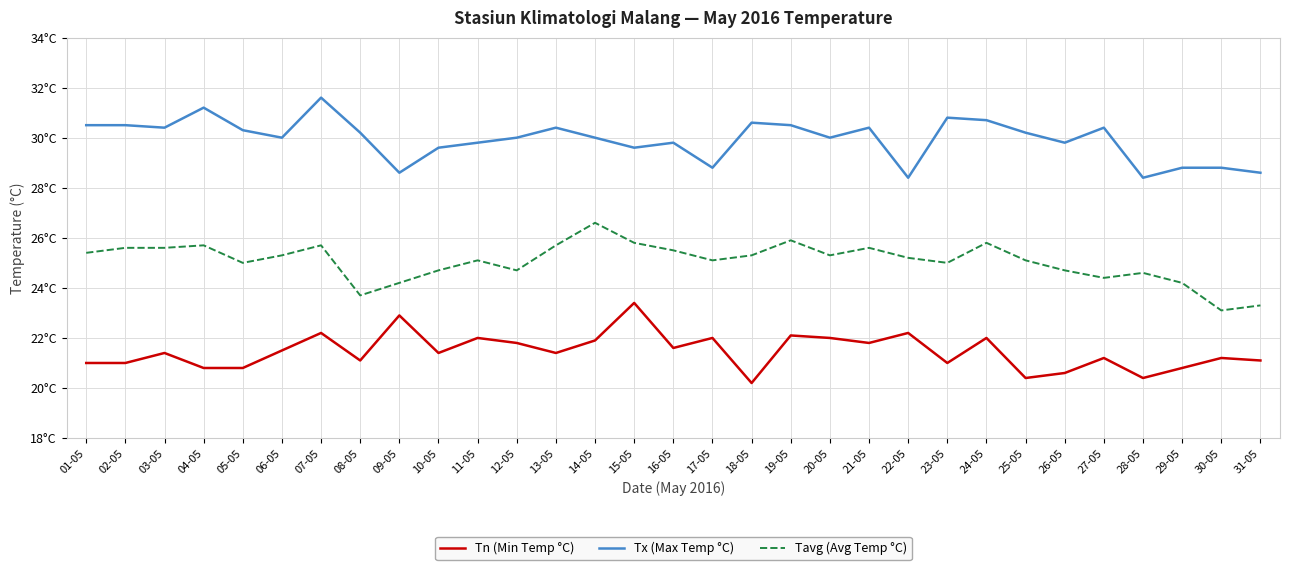

Which series has the largest range (max minus min)?

Tavg (Avg Temp °C)